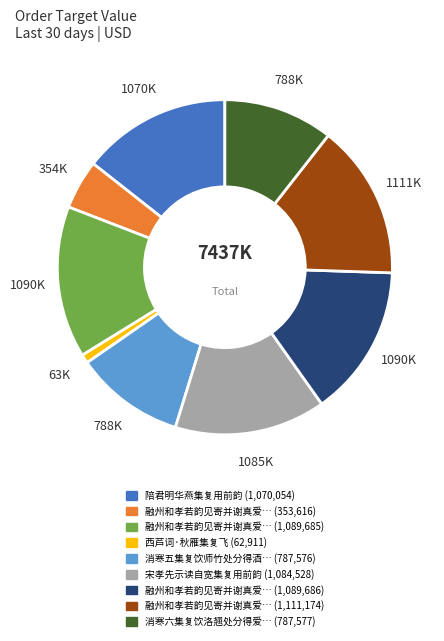

Is there any slice that represents more than half of the pie?

No